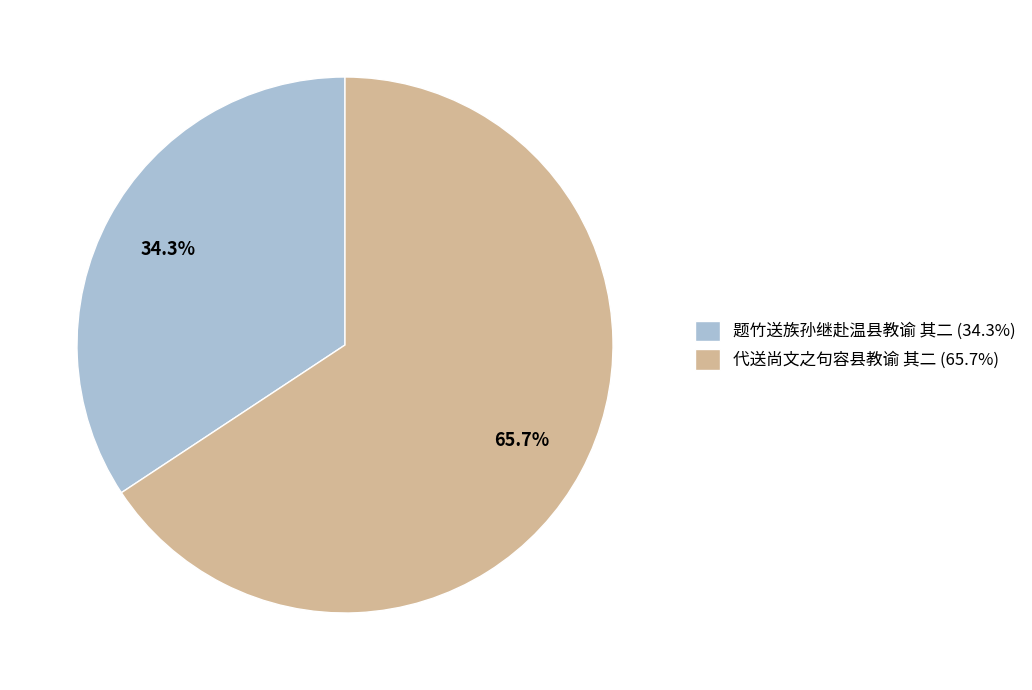

Approximately how many times larger is the value at 代送尚文之句容县教谕 其二 (65.7%) compared to 题竹送族孙继赴温县教谕 其二 (34.3%)?

1.9